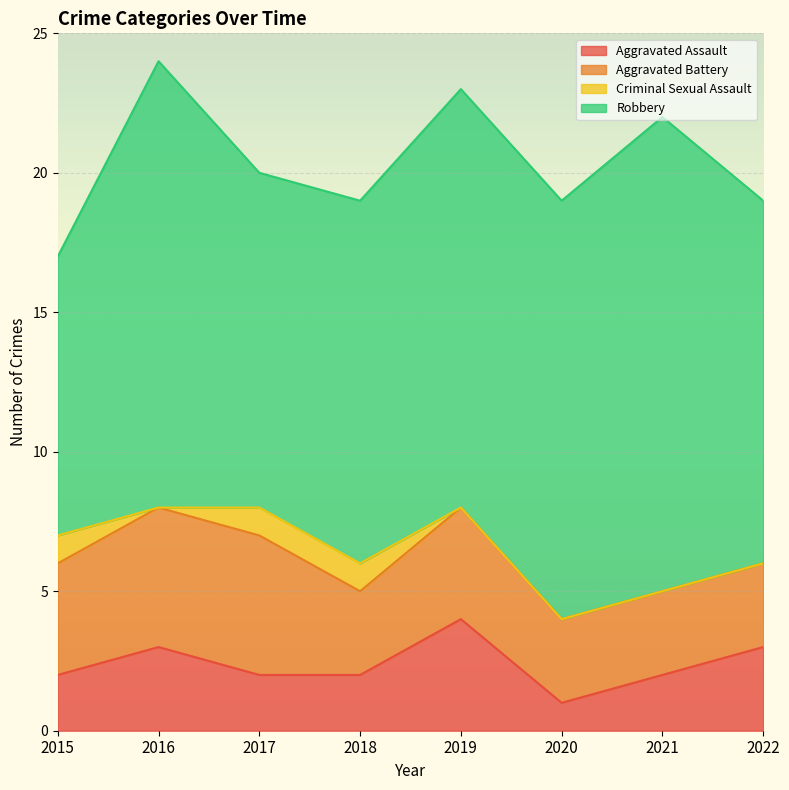

True or false: Criminal Sexual Assault has more than 2 interior local peaks.

False